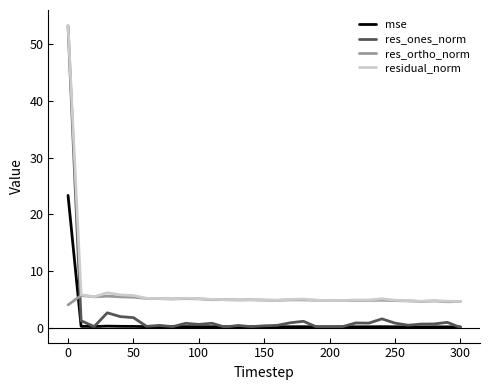

True or false: residual_norm and mse cross at least once.

False